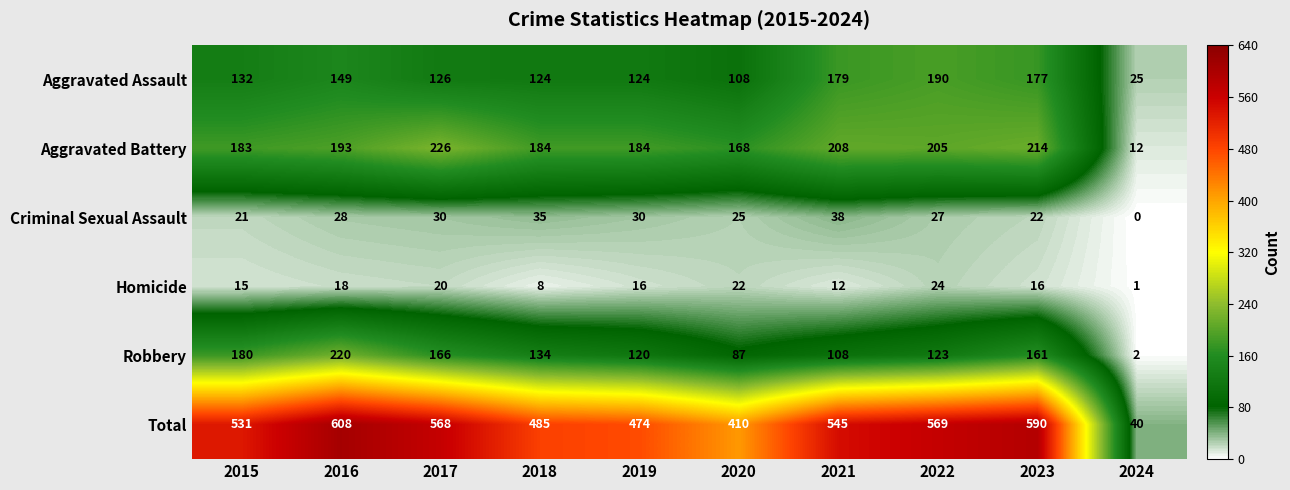

Where is Total nearest to the value 324?

2020